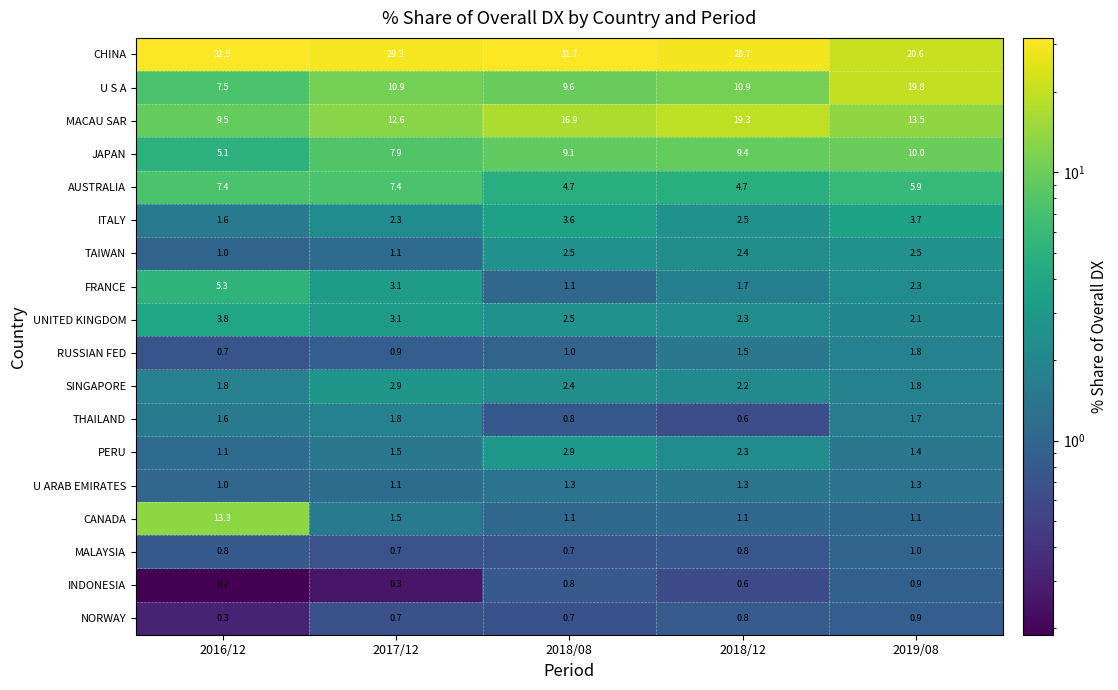

The PERU series shows 1.1 at 2016/12. True or false?

True